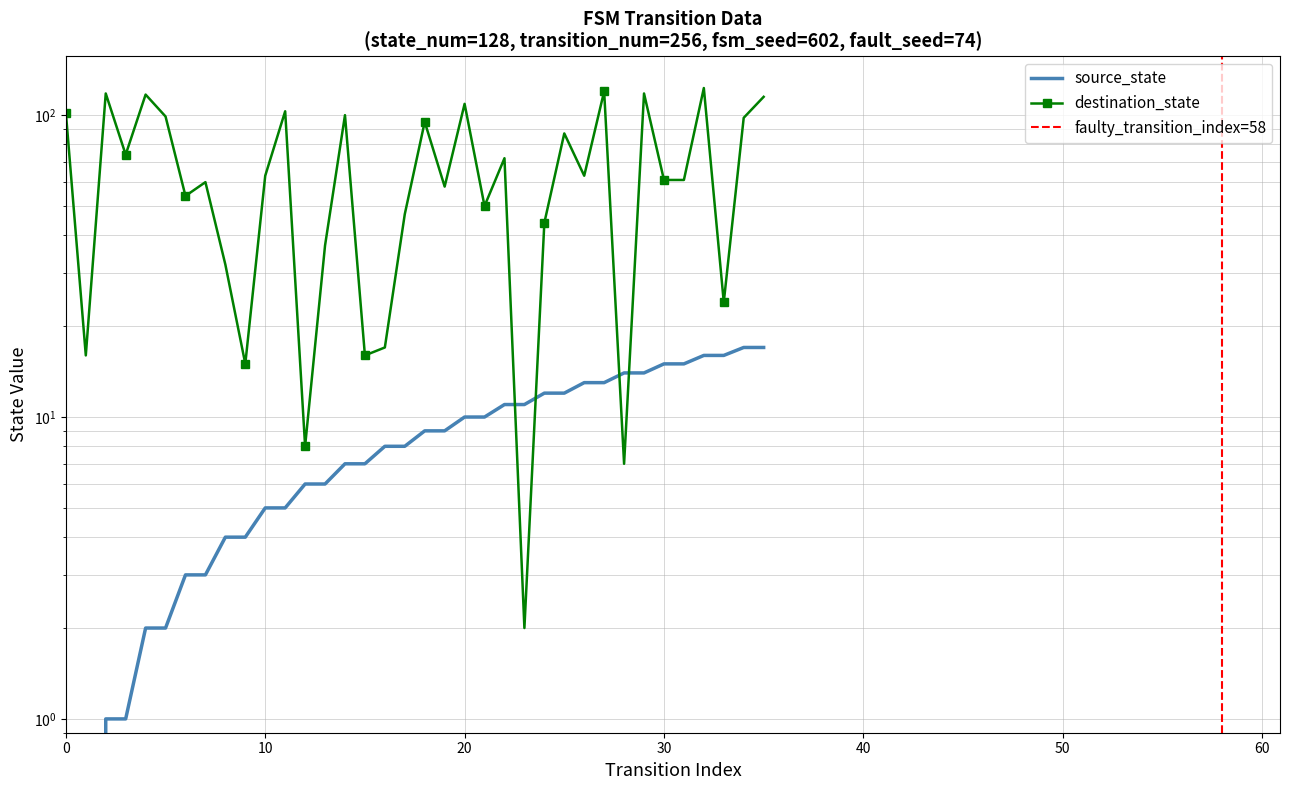

Which has a higher value, 11 or 21?

21